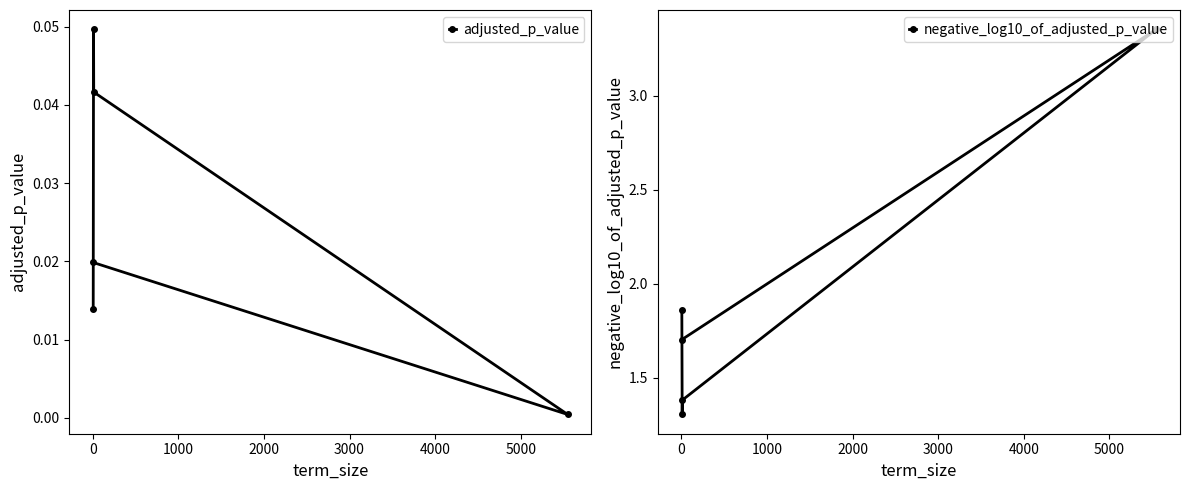

True or false: negative_log10_of_adjusted_p_value has more than 0 points higher than both neighbors.

True